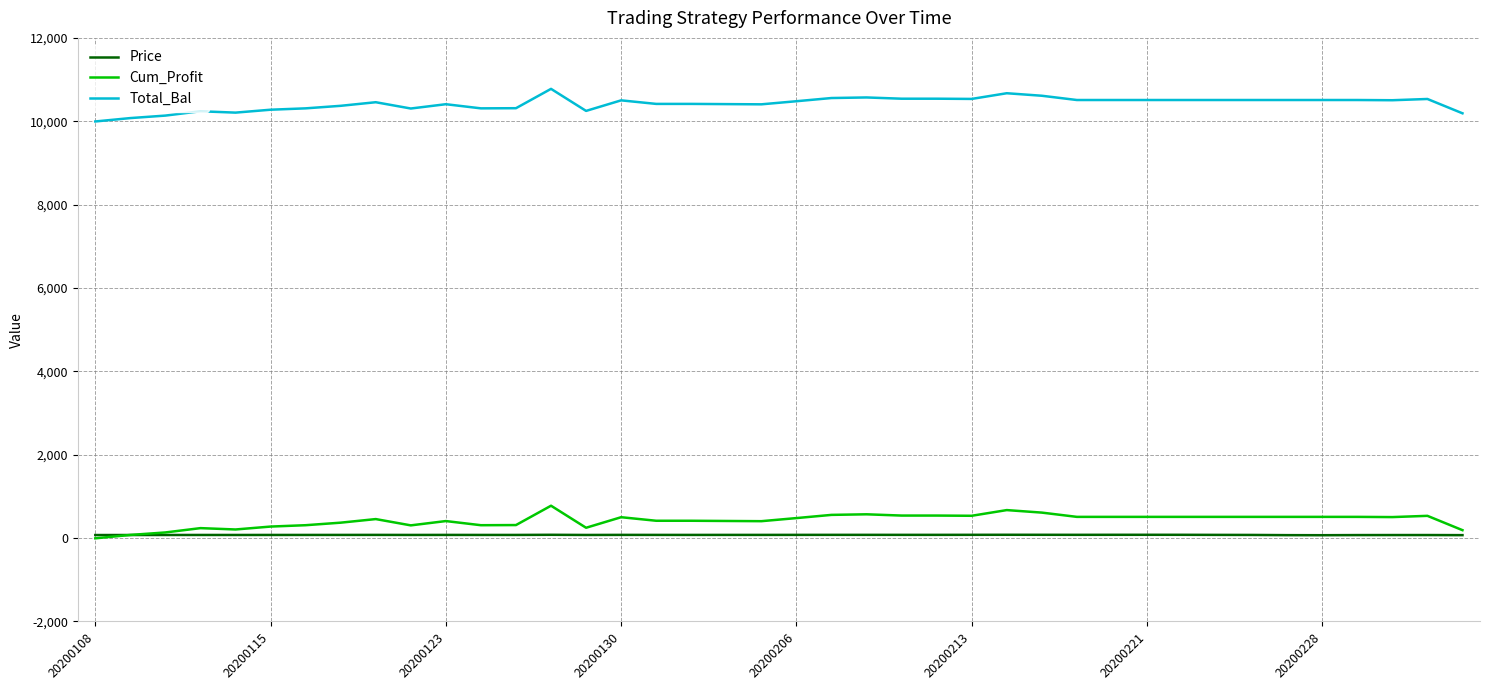

What is the greatest value displayed?

10777.2